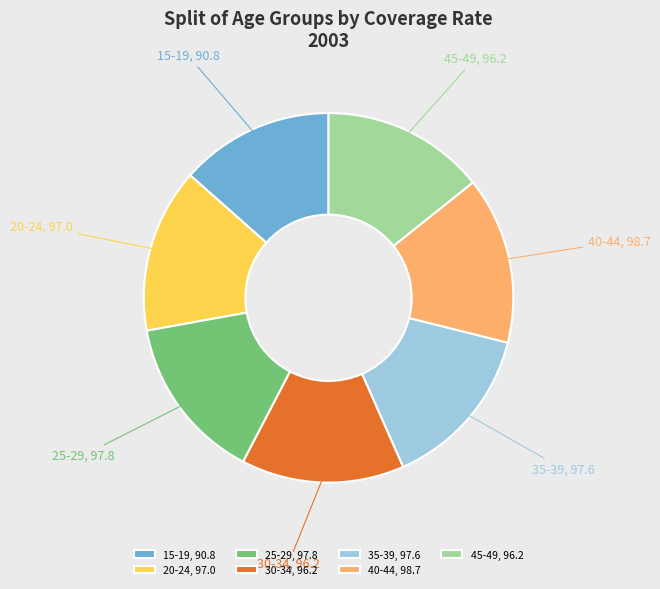

What is the smallest slice in the pie chart?

15-19